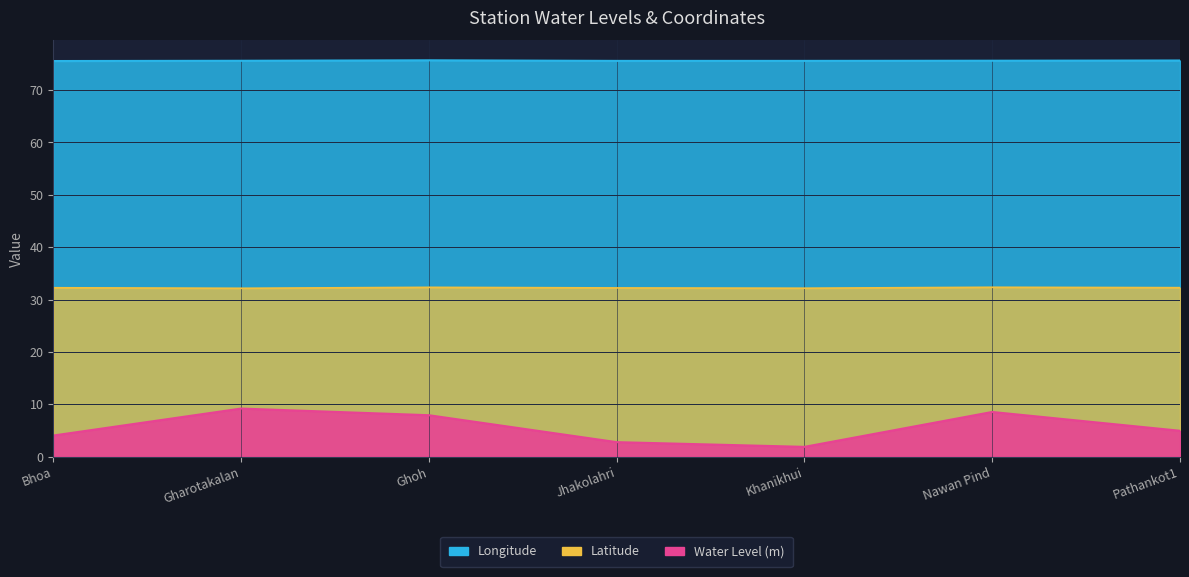

What is the label of the 1st point from the right?

Pathankot1